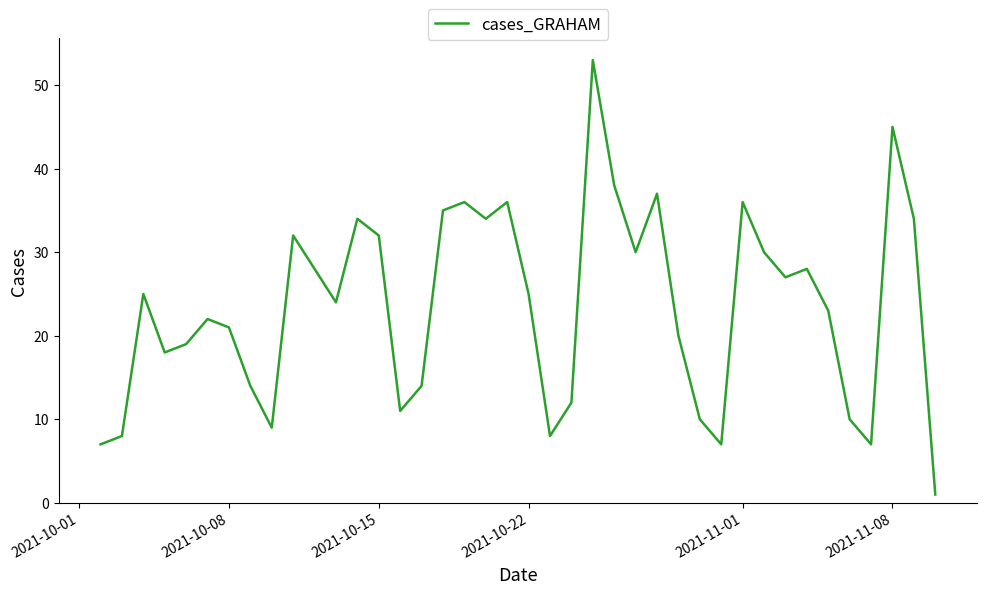

How many interior local peaks (higher than both neighbors) does the data have?

11